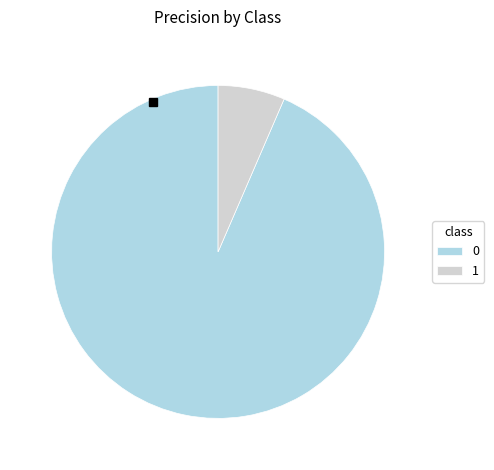

Which slice is the smallest?

1